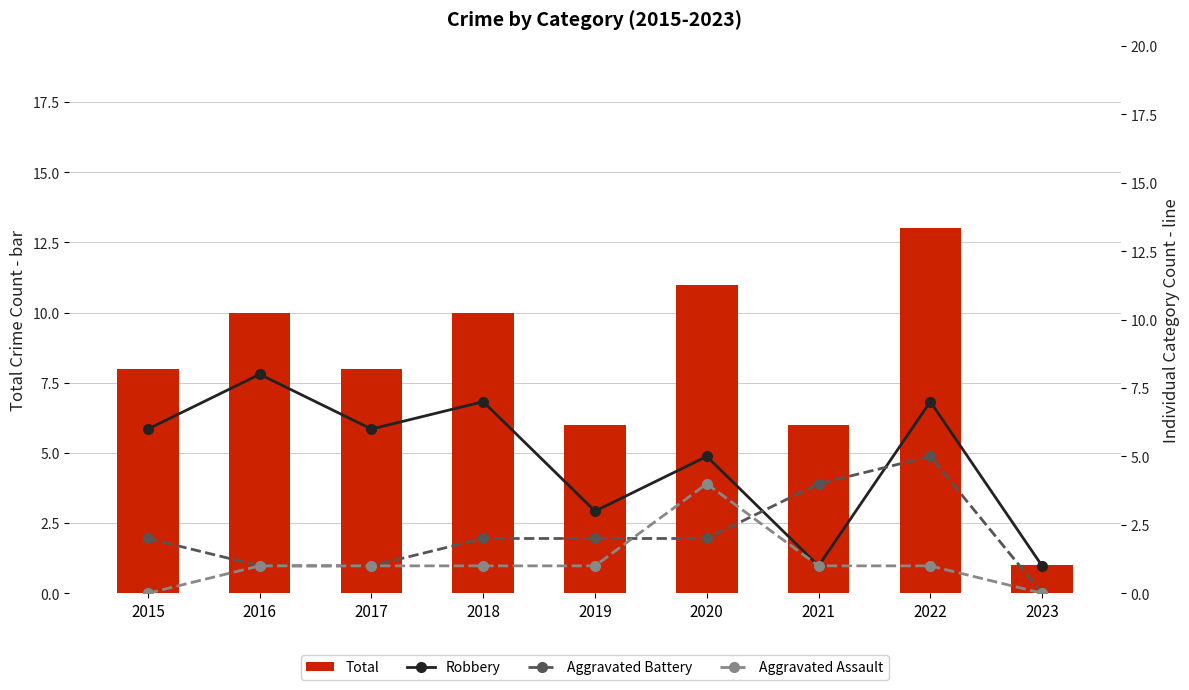

At which category is the sum across all series the highest?

2022